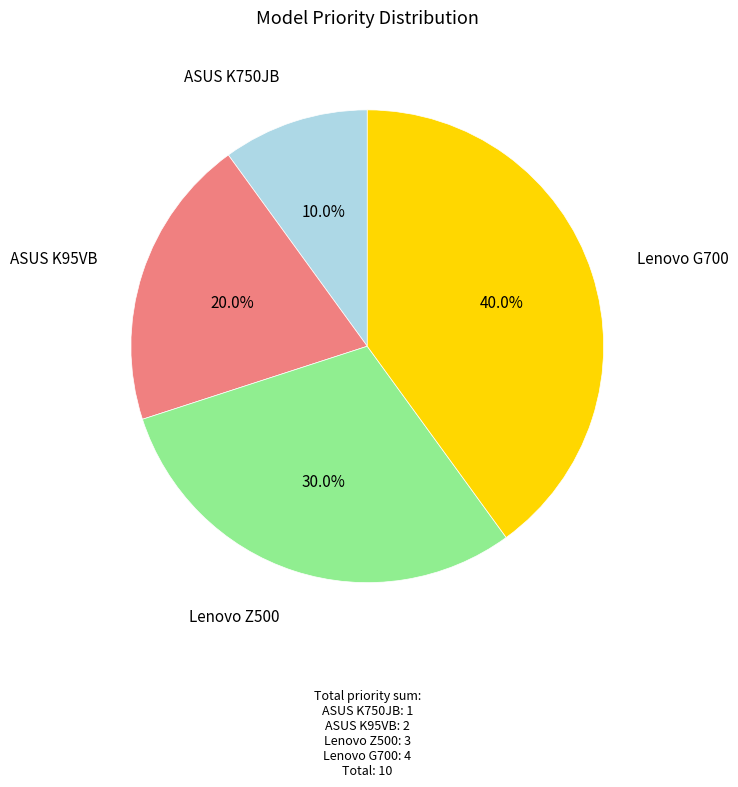

How many segments does this pie chart have?

4